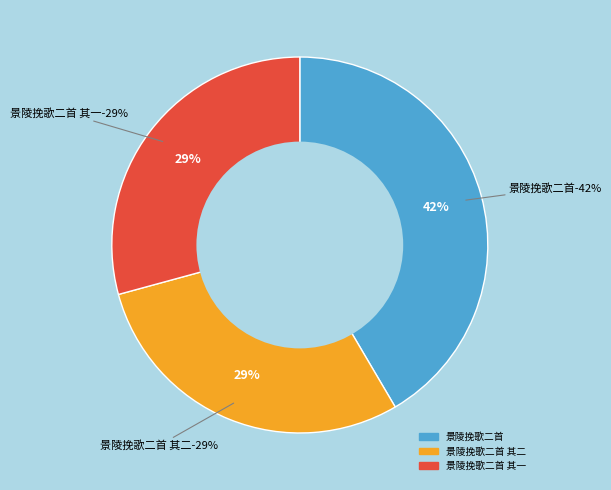

True or false: 景陵挽歌二首 其二 accounts for 23% of the total.

False